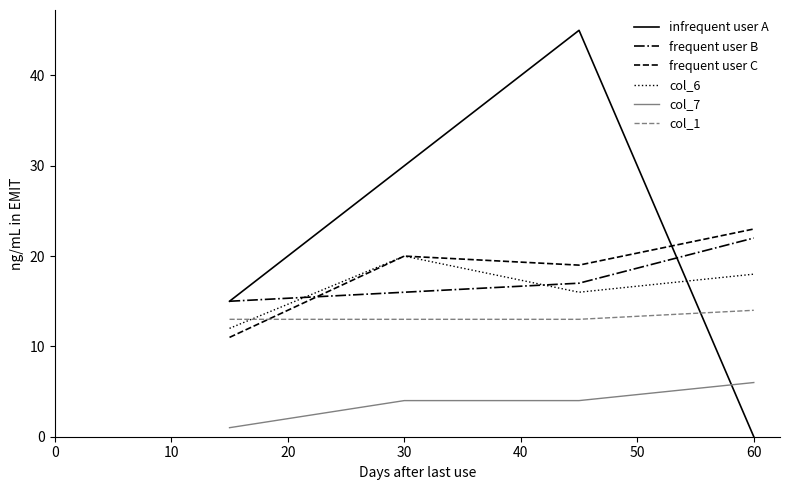

Does the chart display data point markers on the line(s)?

No